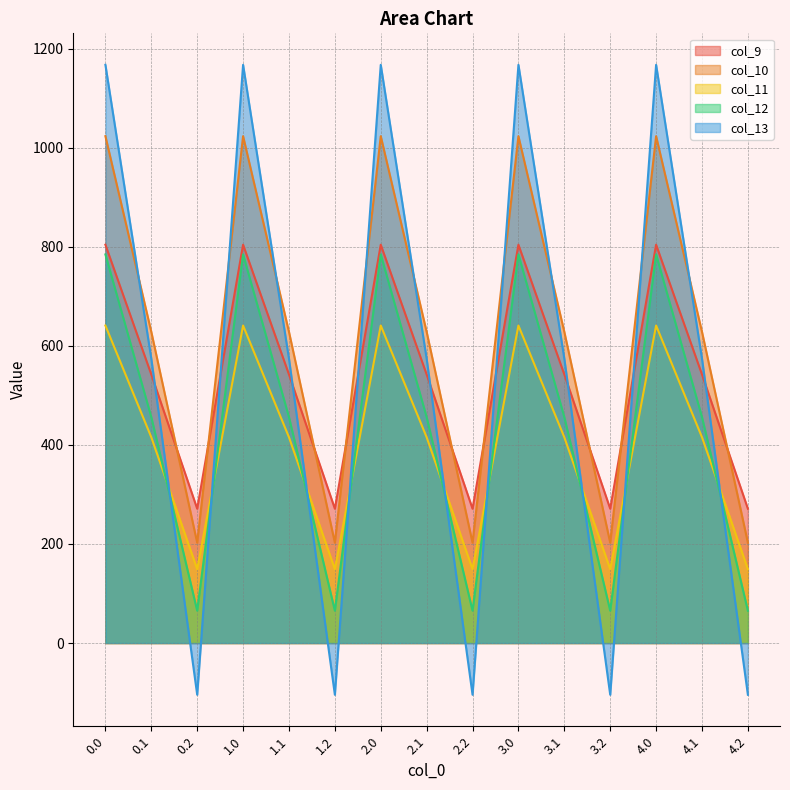

True or false: col_13 and col_9 cross at least once.

True